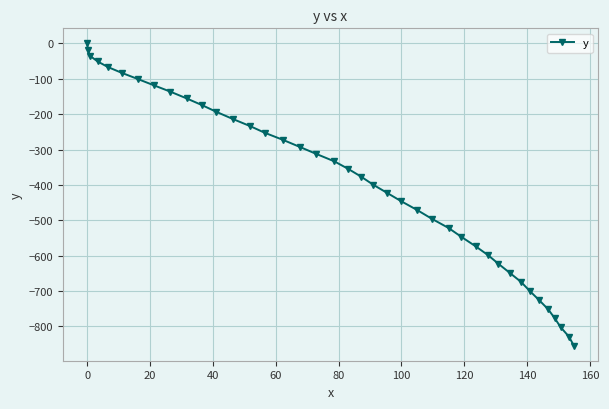

What is the difference between the maximum and minimum values?

854.5